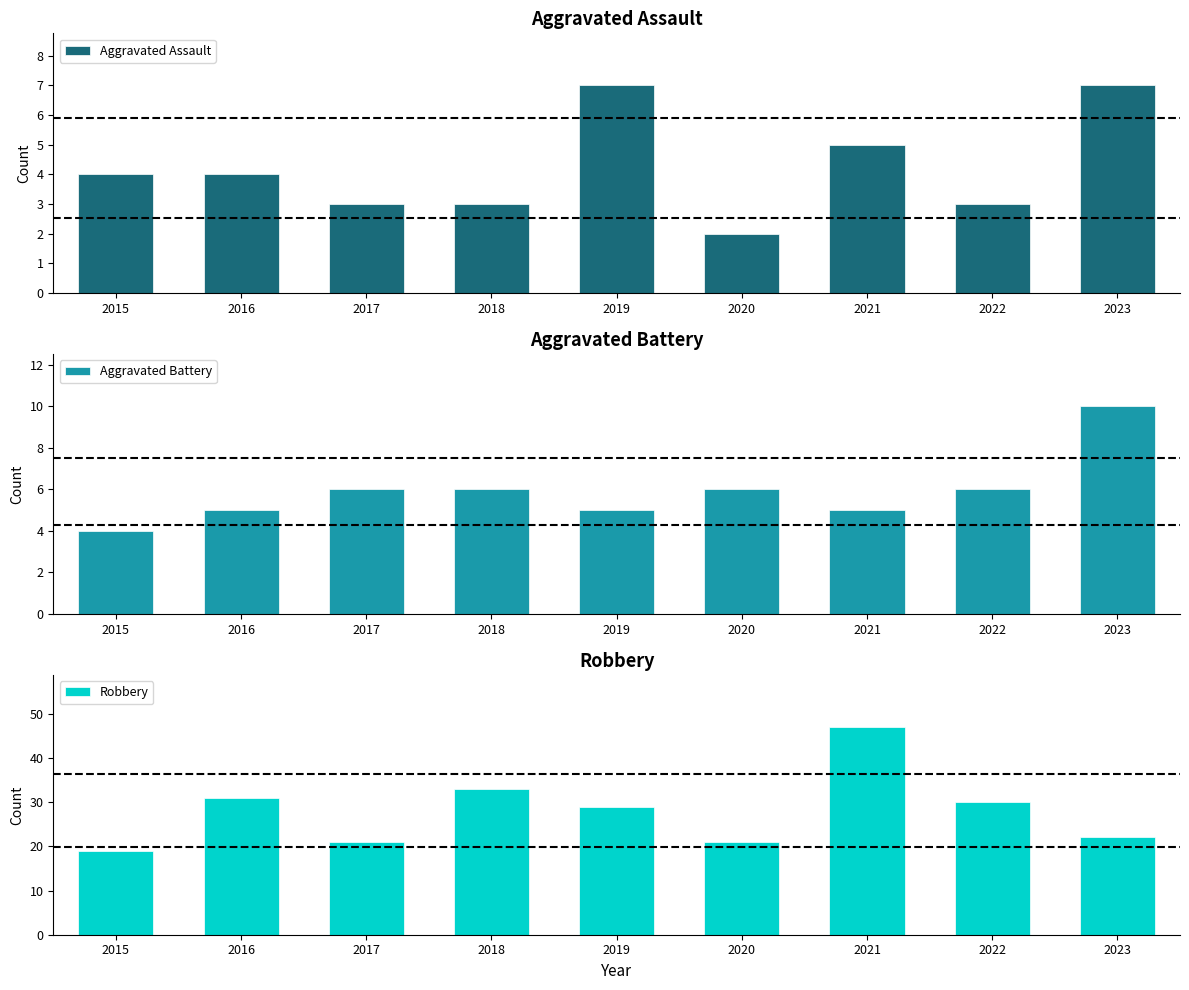

At 2015, list the series in order from smallest to largest.

Aggravated Assault, Aggravated Battery, Robbery